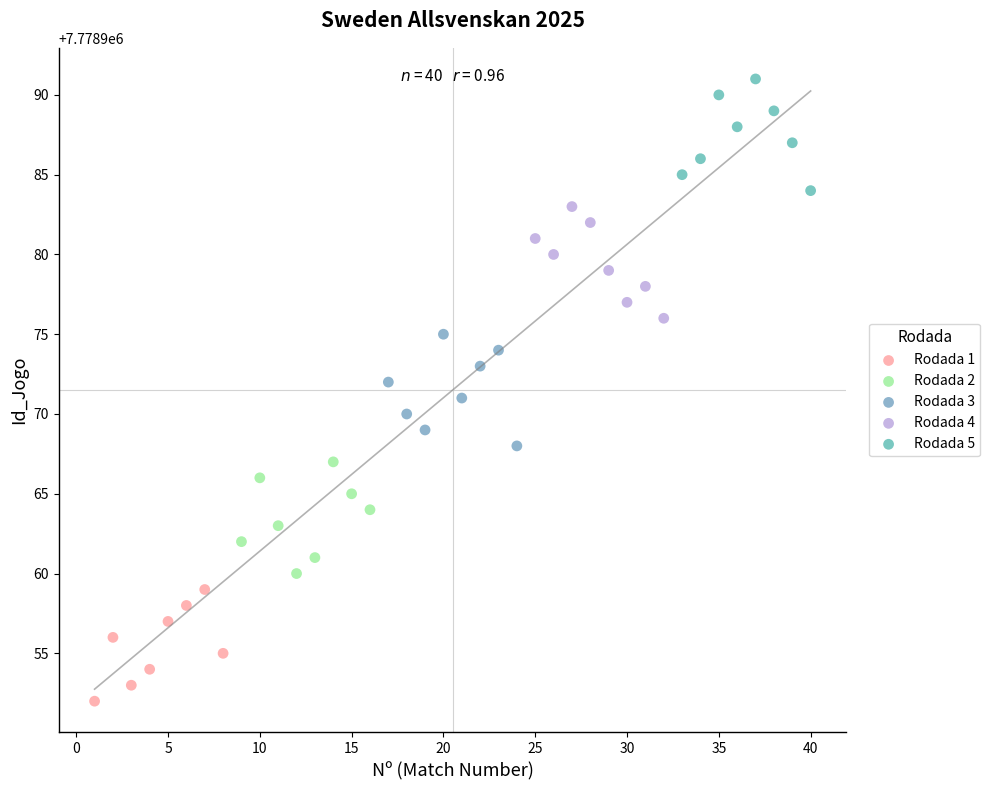

What are all the series names shown in the legend?

Rodada 1, Rodada 2, Rodada 3, Rodada 4, Rodada 5